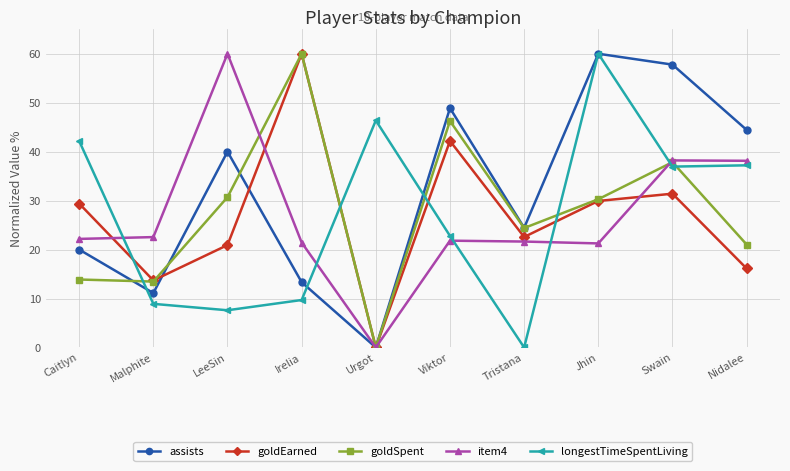

What is the spread (max minus min) of values at Malphite?

13.6